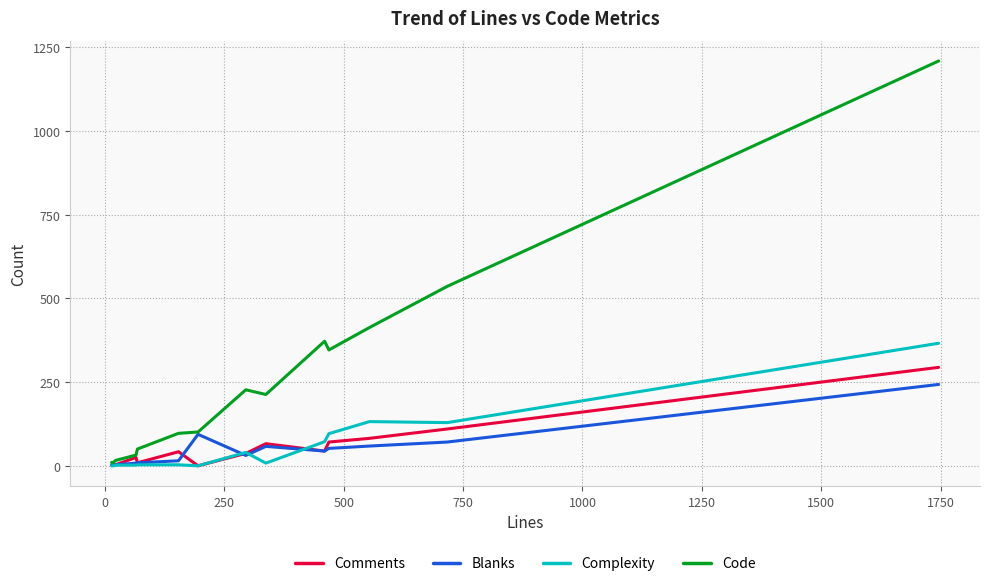

Count the number of data series in this chart.

4